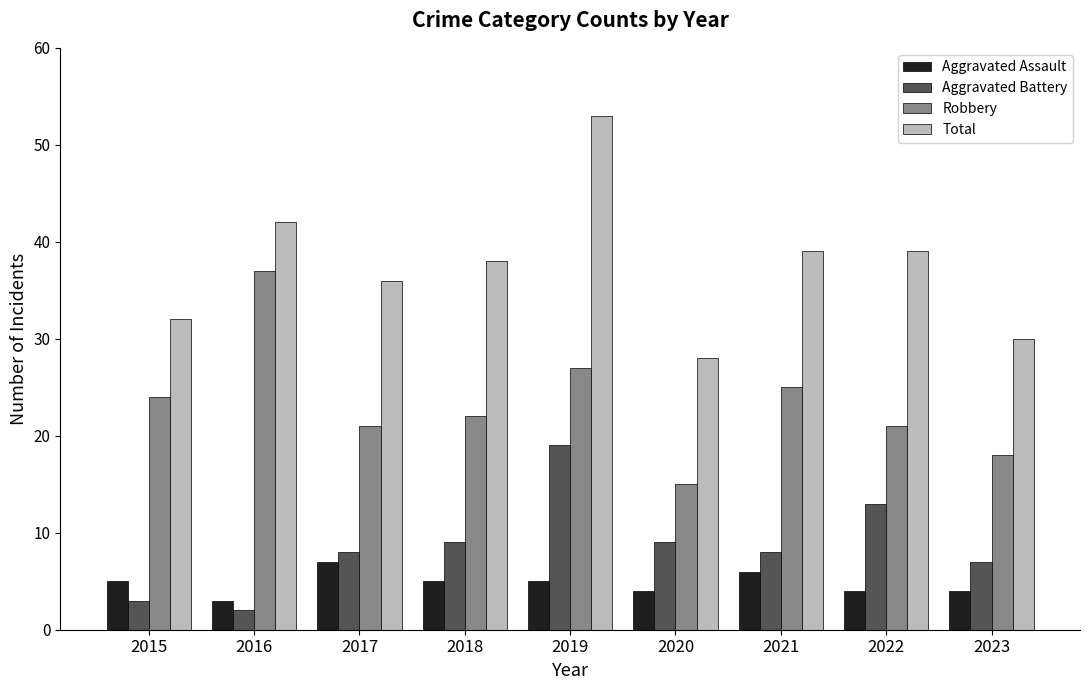

What is the difference between the maximum and minimum values in the Aggravated Battery series?

17